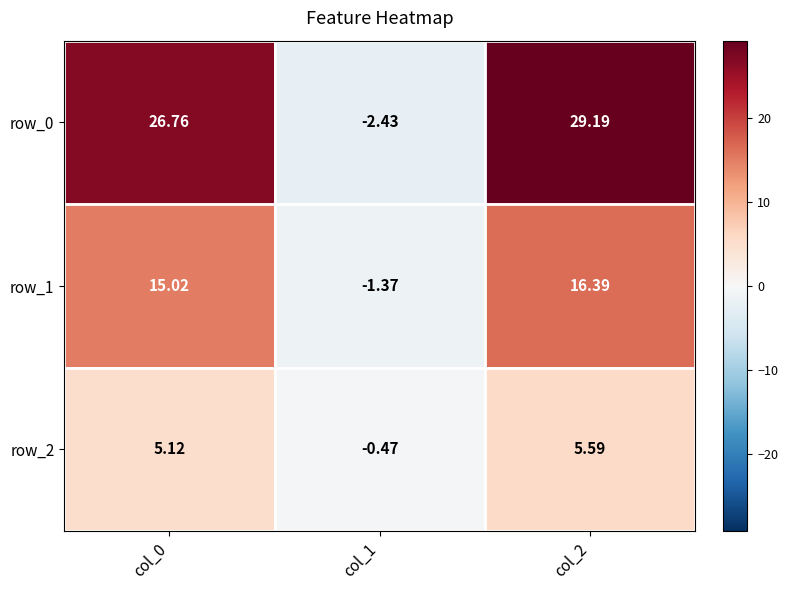

What is the average value of the row_0 series?

17.8